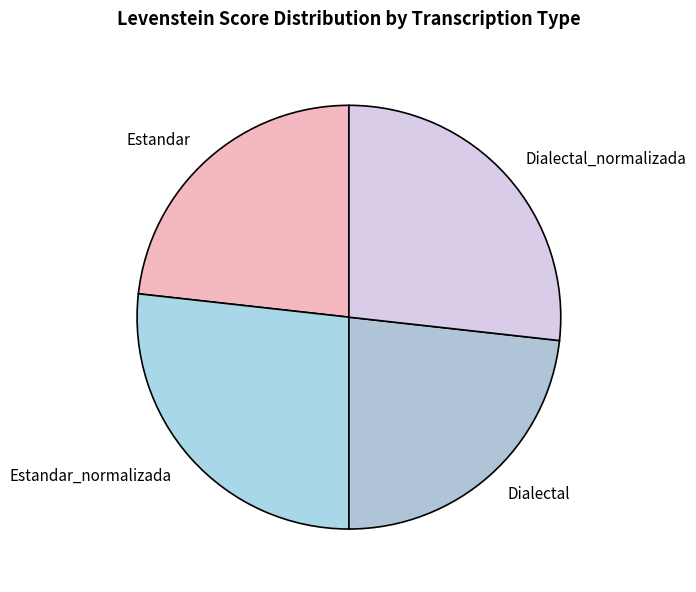

How many segments does this pie chart have?

4